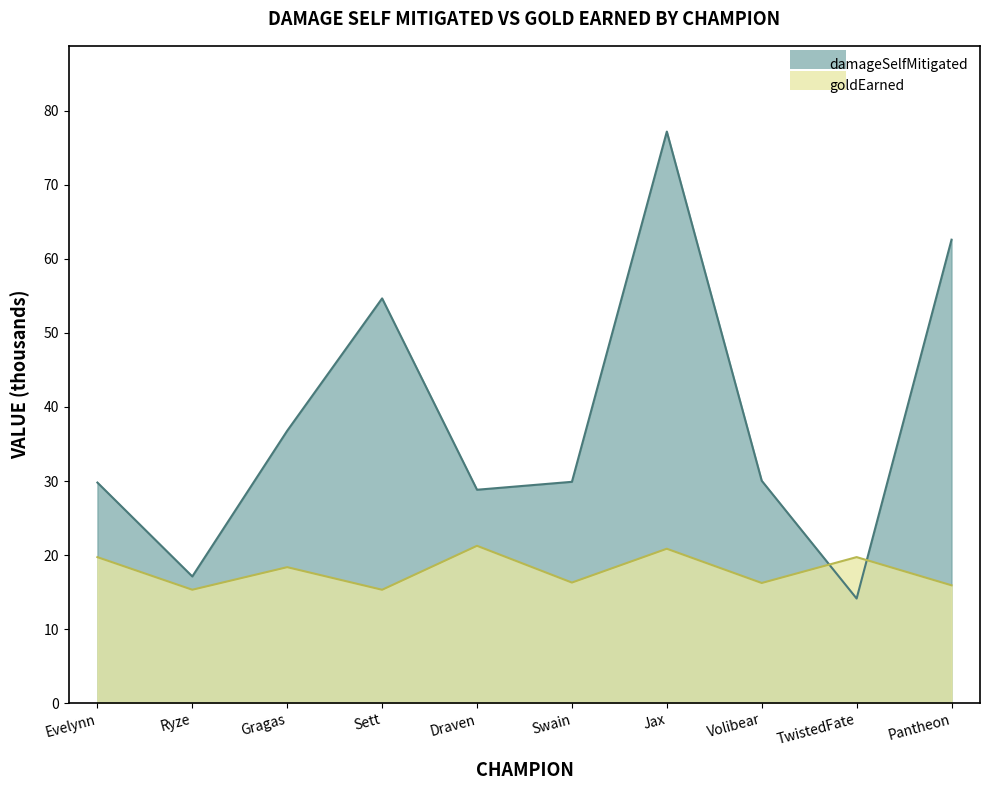

List the labels in order of damageSelfMitigated value, smallest first.

TwistedFate, Ryze, Draven, Evelynn, Swain, Volibear, Gragas, Sett, Pantheon, Jax